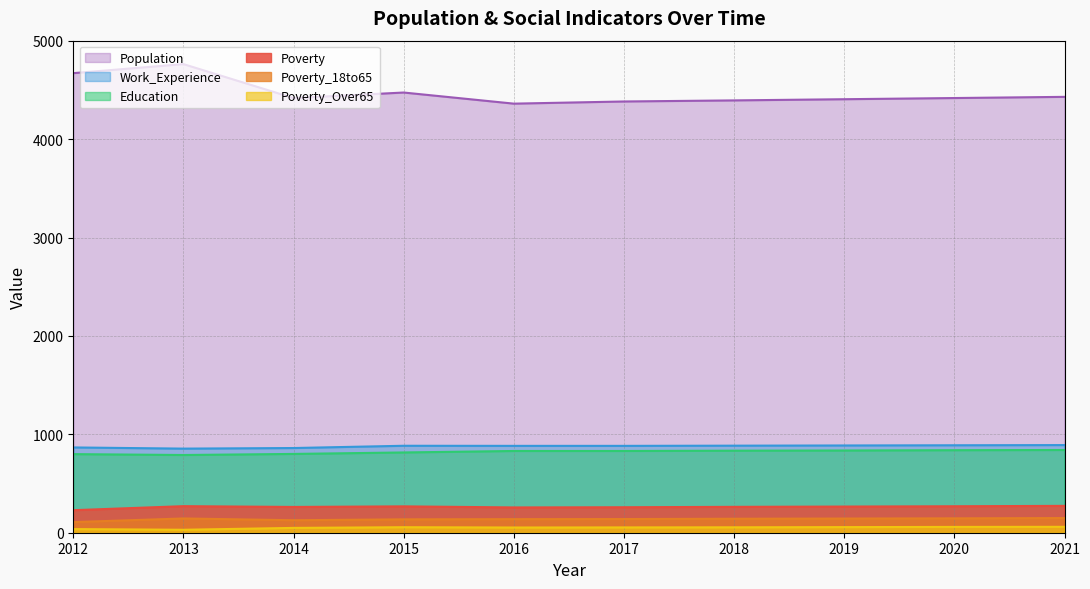

Reading right to left, what are all the values shown in this chart?

Poverty: 2021=273	2020=269	2019=266	2018=263	2017=259	2016=257	2015=268	2014=262	2013=270	2012=229
Poverty_18to65: 2021=149	2020=146	2019=144	2018=142	2017=139	2016=138	2015=136	2014=127	2013=145	2012=108
Poverty_Over65: 2021=60	2020=59	2019=57	2018=55	2017=54	2016=53	2015=56	2014=49	2013=30	2012=37
Education: 2021=841	2020=839	2019=836	2018=834	2017=831	2016=831	2015=816	2014=801	2013=790	2012=799
Work_Experience: 2021=891	2020=889	2019=887	2018=885	2017=883	2016=883	2015=884	2014=861	2013=855	2012=867
Population: 2021=4431	2020=4419	2019=4407	2018=4395	2017=4384	2016=4362	2015=4475	2014=4419	2013=4764	2012=4672